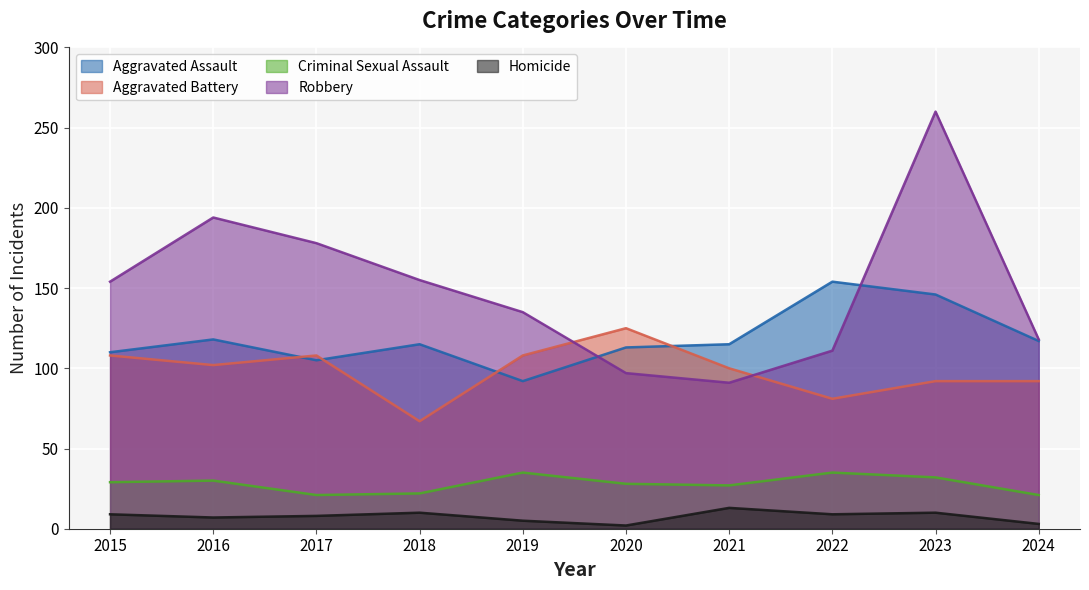

Where is the first local maximum for Aggravated Assault?

2016